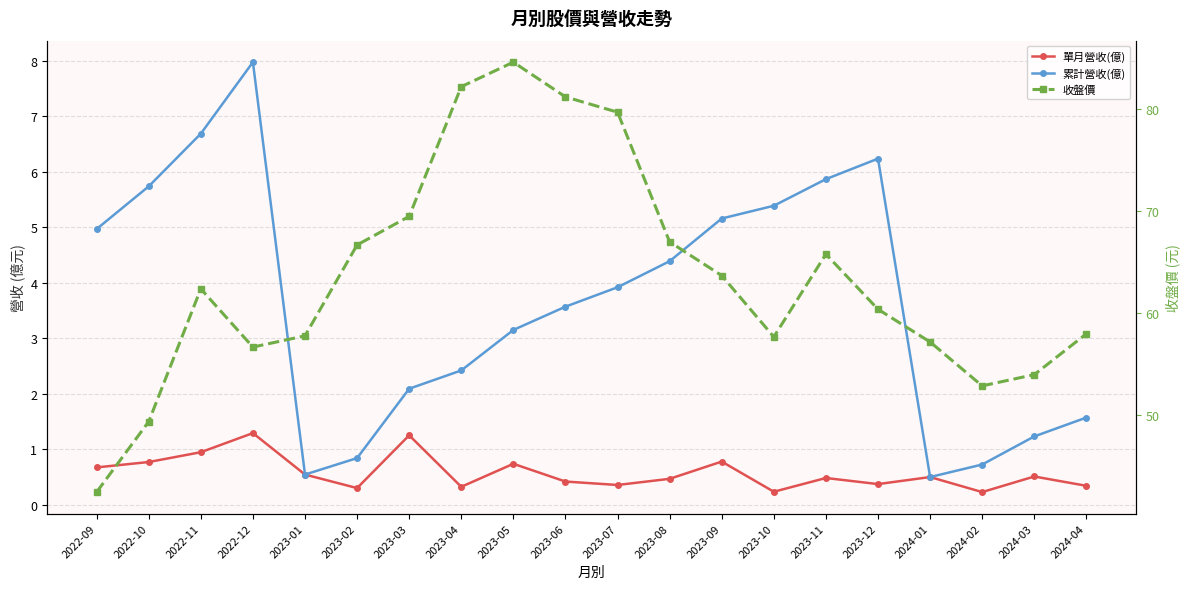

Does the chart display data point markers on the line(s)?

Yes